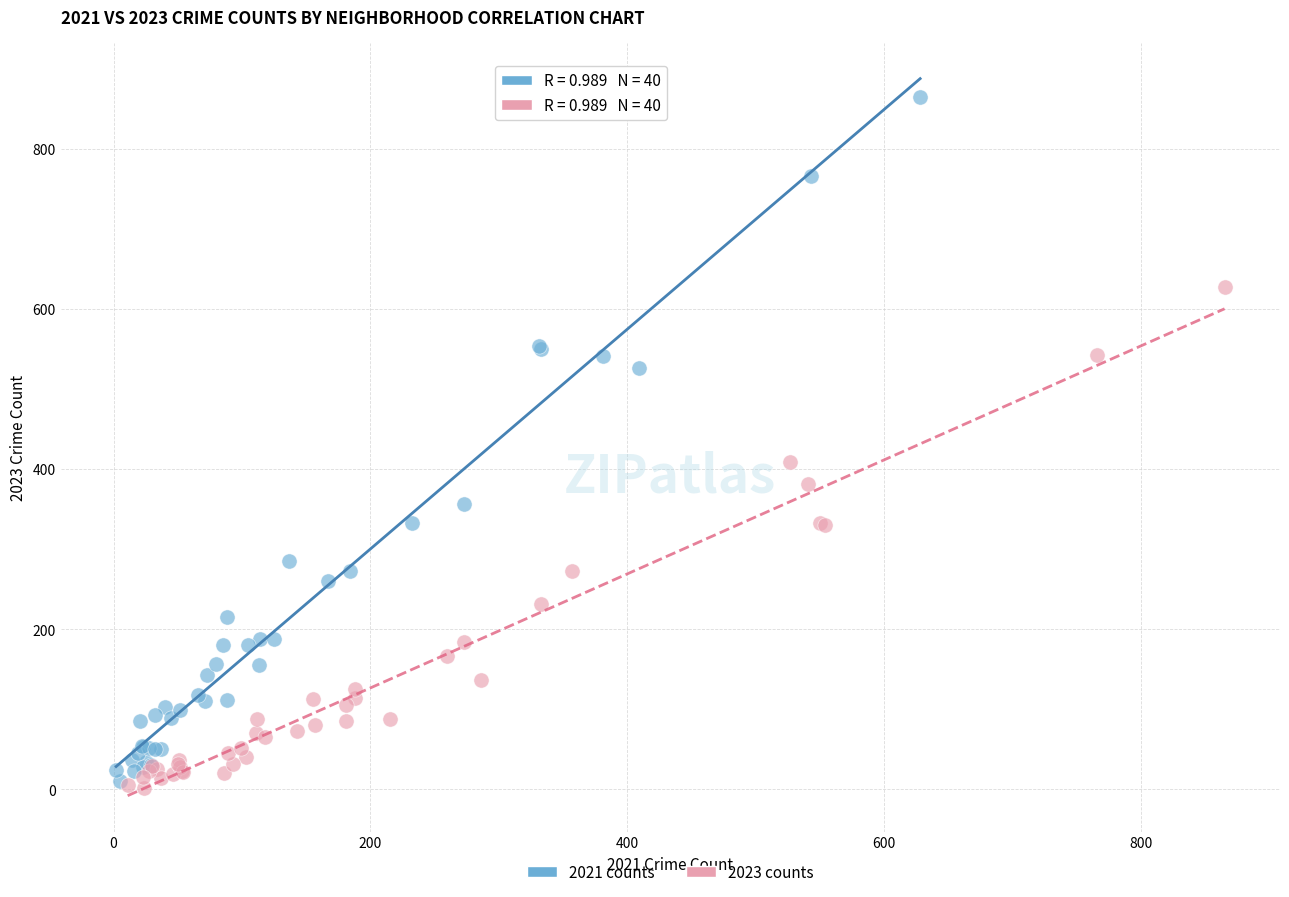

What are all the series names shown in the legend?

2021 counts, 2023 counts